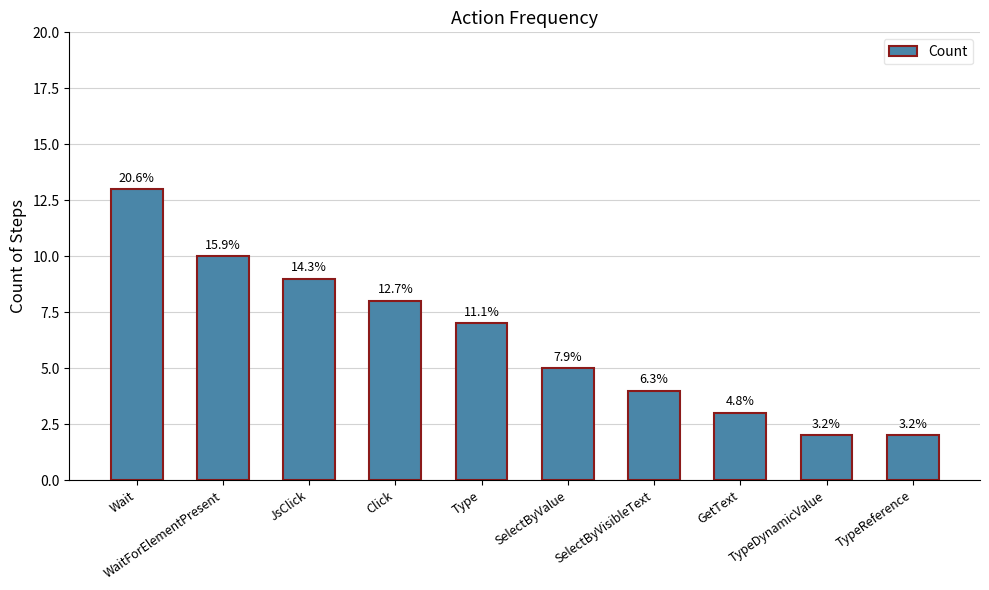

Which has a higher value, Wait or SelectByValue?

Wait